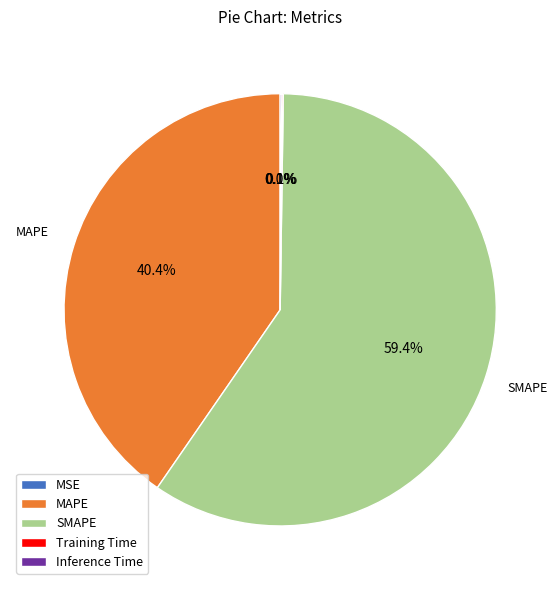

Is SMAPE the majority of the pie?

Yes